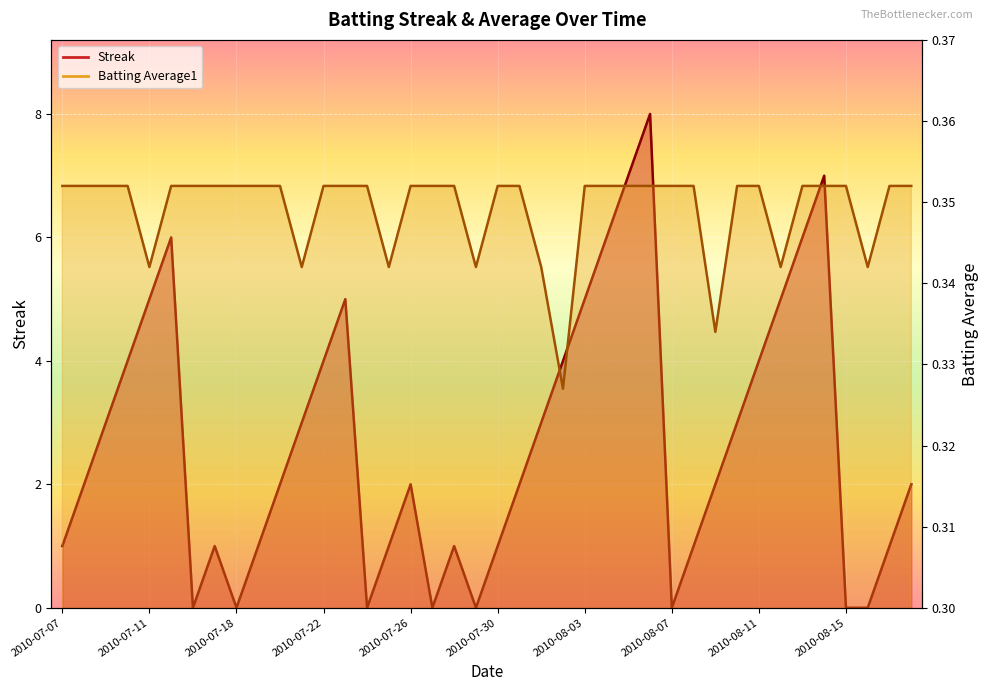

Reading right to left, extract all data points from this chart.

Streak: 2010-08-18=2.0	2010-08-17=1.0	2010-08-16=0.0	2010-08-15=0.0	2010-08-14=7.0	2010-08-13=6.0	2010-08-12=5.0	2010-08-11=4.0	2010-08-10=3.0	2010-08-09=2.0	2010-08-08=1.0	2010-08-07=0.0	2010-08-06=8.0	2010-08-05=7.0	2010-08-04=6.0	2010-08-03=5.0	2010-08-02=4.0	2010-08-01=3.0	2010-07-31=2.0	2010-07-30=1.0	2010-07-29=0.0	2010-07-28=1.0	2010-07-27=0.0	2010-07-26=2.0	2010-07-25=1.0	2010-07-24=0.0	2010-07-23=5.0	2010-07-22=4.0	2010-07-21=3.0	2010-07-20=2.0	2010-07-19=1.0	2010-07-18=0.0	2010-07-17=1.0	2010-07-16=0.0	2010-07-15=6.0	2010-07-11=5.0	2010-07-10=4.0	2010-07-09=3.0	2010-07-08=2.0	2010-07-07=1.0
Batting Average1: 2010-08-18=0.4	2010-08-17=0.4	2010-08-16=0.3	2010-08-15=0.4	2010-08-14=0.4	2010-08-13=0.4	2010-08-12=0.3	2010-08-11=0.4	2010-08-10=0.4	2010-08-09=0.3	2010-08-08=0.4	2010-08-07=0.4	2010-08-06=0.4	2010-08-05=0.4	2010-08-04=0.4	2010-08-03=0.4	2010-08-02=0.3	2010-08-01=0.3	2010-07-31=0.4	2010-07-30=0.4	2010-07-29=0.3	2010-07-28=0.4	2010-07-27=0.4	2010-07-26=0.4	2010-07-25=0.3	2010-07-24=0.4	2010-07-23=0.4	2010-07-22=0.4	2010-07-21=0.3	2010-07-20=0.4	2010-07-19=0.4	2010-07-18=0.4	2010-07-17=0.4	2010-07-16=0.4	2010-07-15=0.4	2010-07-11=0.3	2010-07-10=0.4	2010-07-09=0.4	2010-07-08=0.4	2010-07-07=0.4